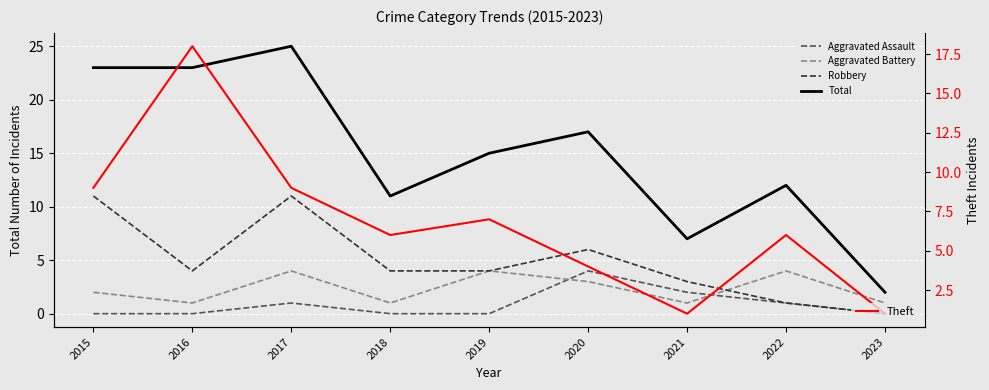

True or false: Total and Theft intersect in this chart.

False